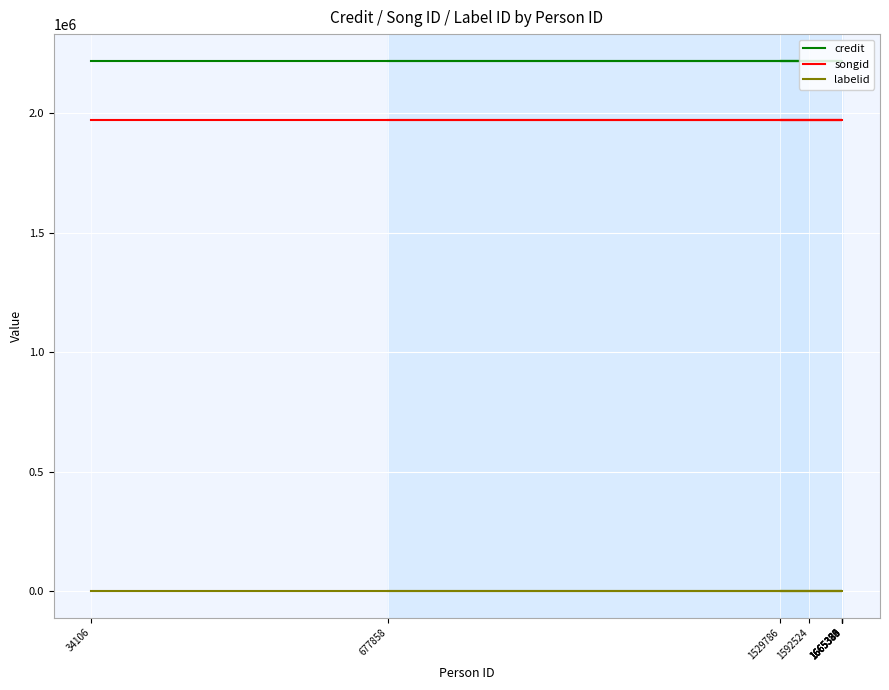

At which label is labelid closest to 198?

34106